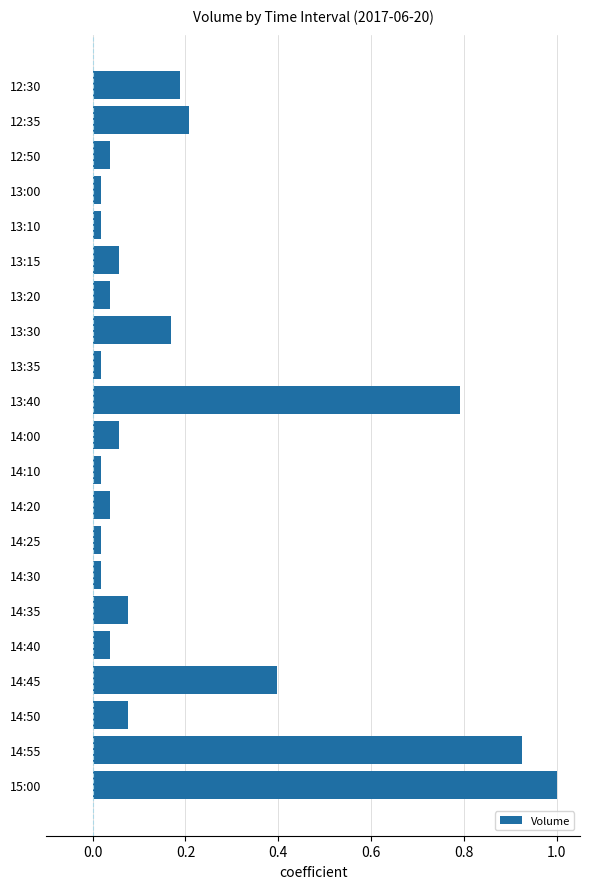

What is the maximum value shown in the chart?

1.0